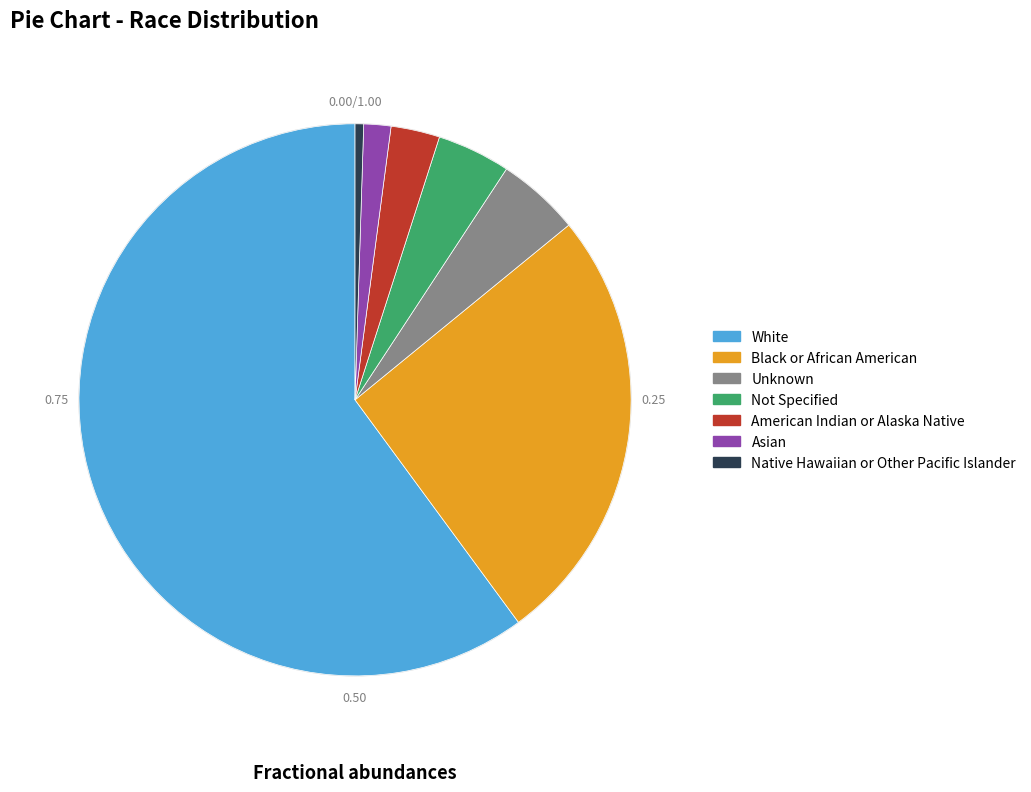

What is the smallest slice in the pie chart?

Native Hawaiian or Other Pacific Islander